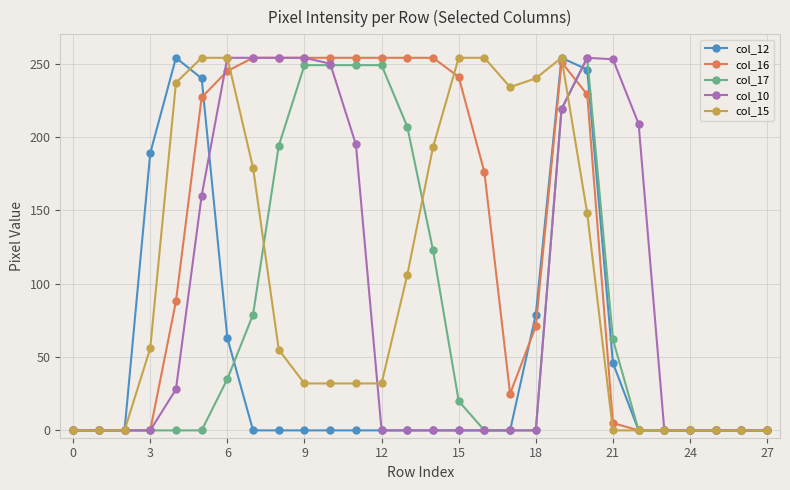

What is the value of the col_15 point at the 11th from the left?

32